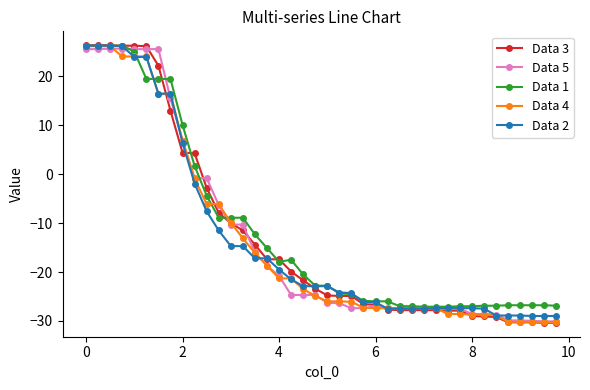

What is the value of the Data 2 point at the 6th from the left?

24.0